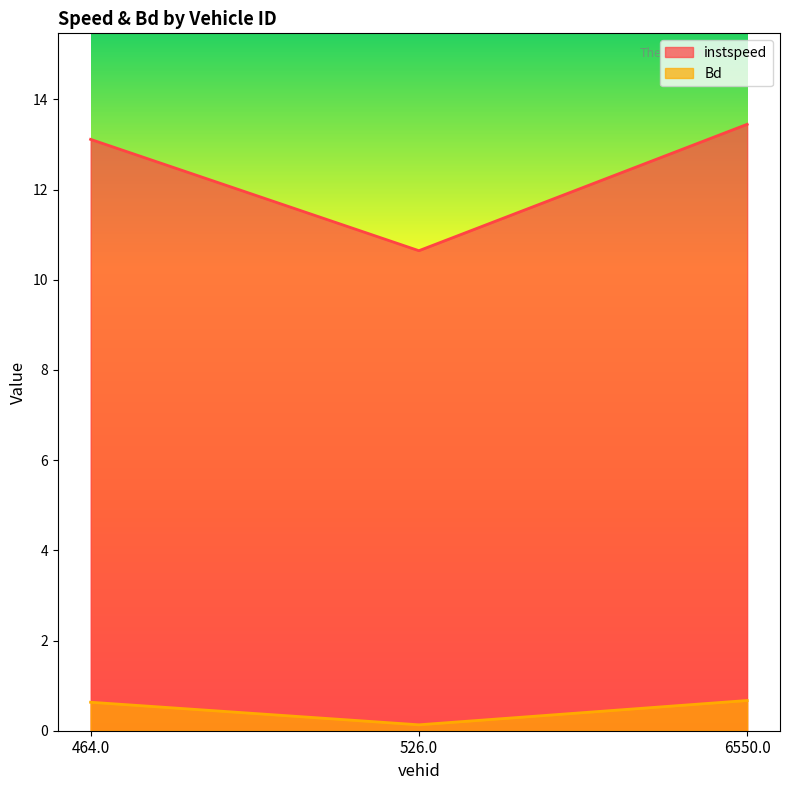

Which series has the largest total across all categories?

instspeed